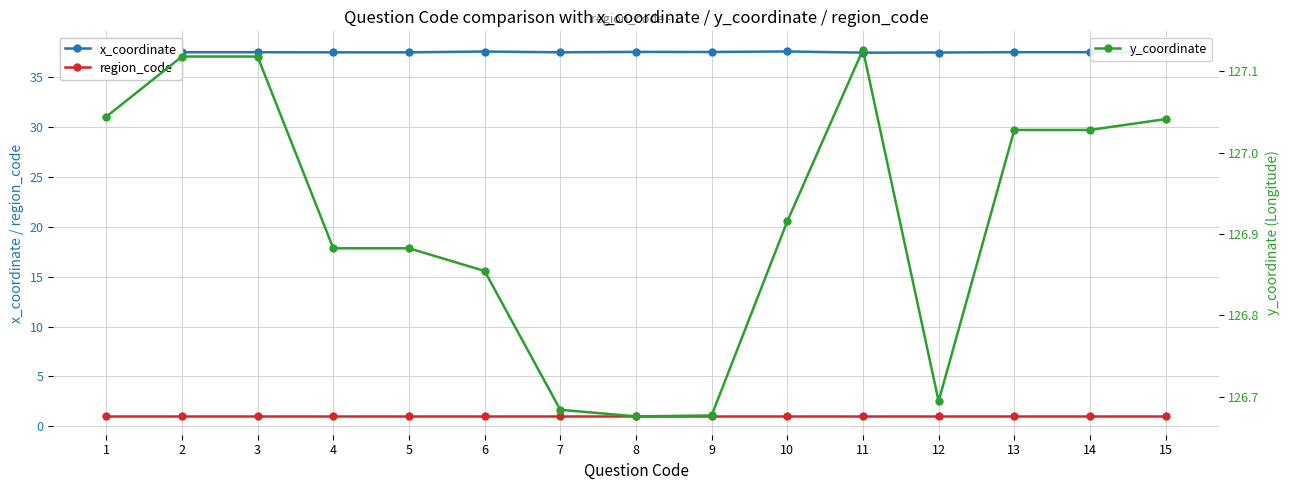

Rank the series at 9 from lowest to highest value.

region_code, x_coordinate, y_coordinate